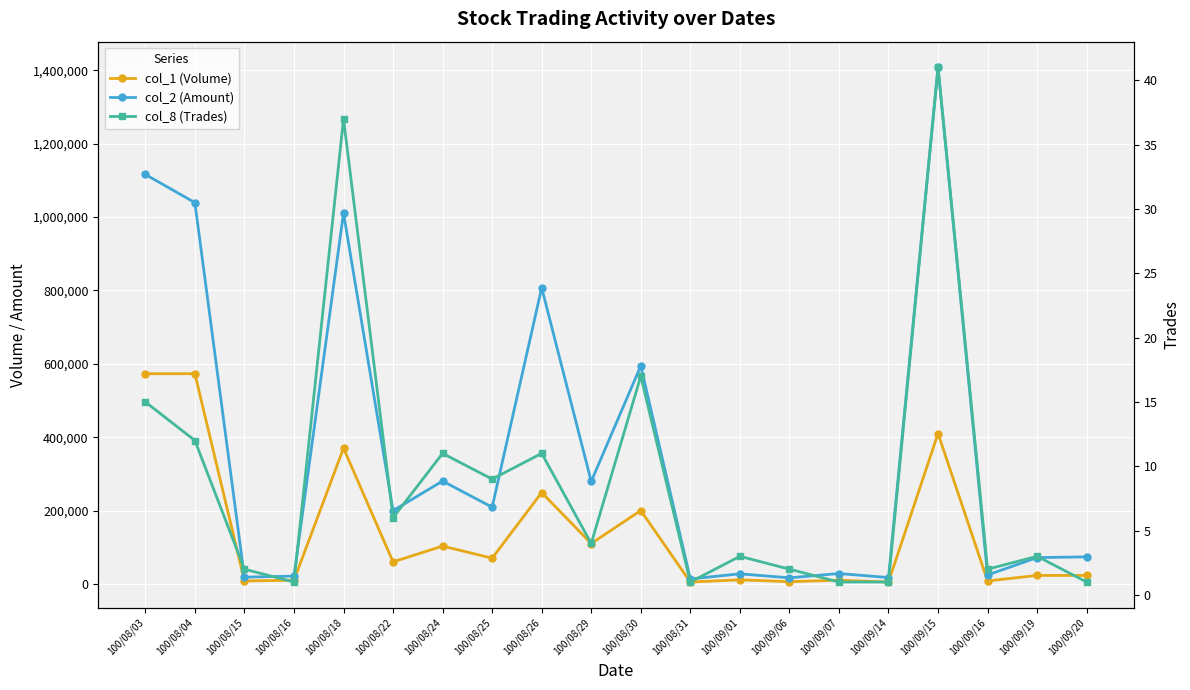

Which category has the lowest value in the col_1 (Volume) series?

100/08/31